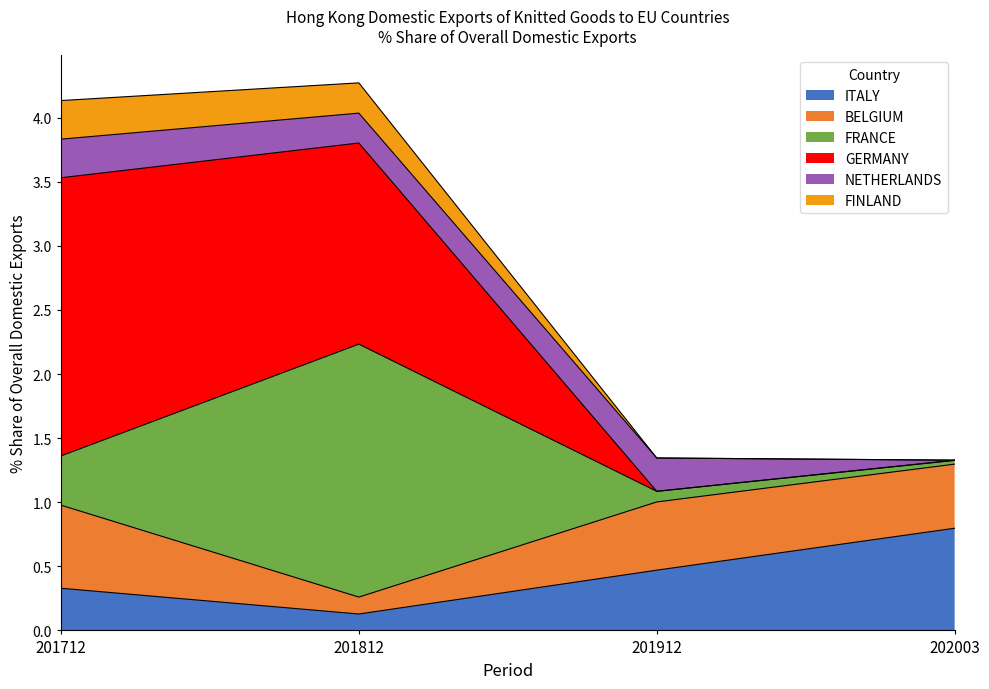

At which label does 201912_% Share reach its peak?

BELGIUM